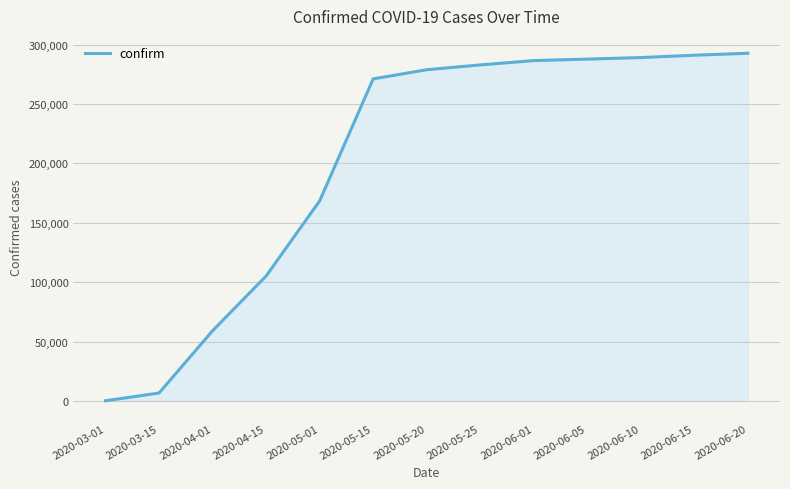

At which label is the value closest to 146392?

2020-05-01